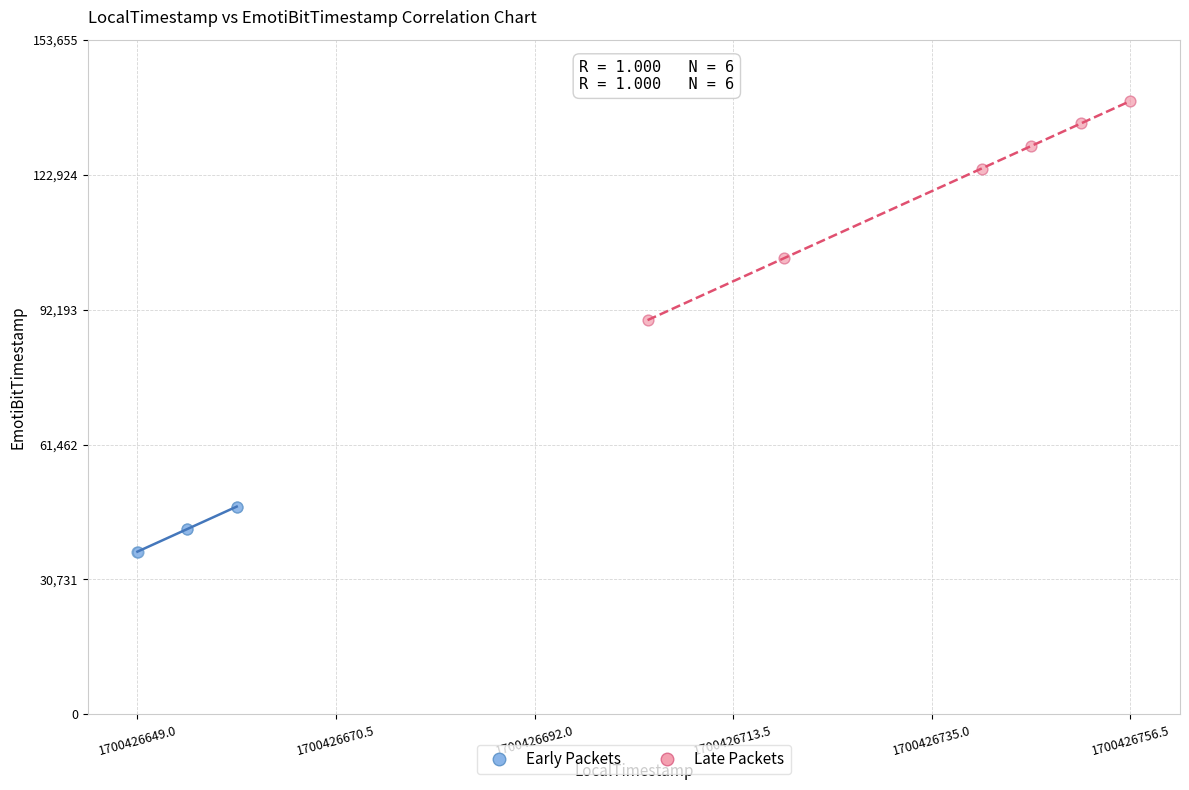

Which series contains the lowest Y value?

Early Packets